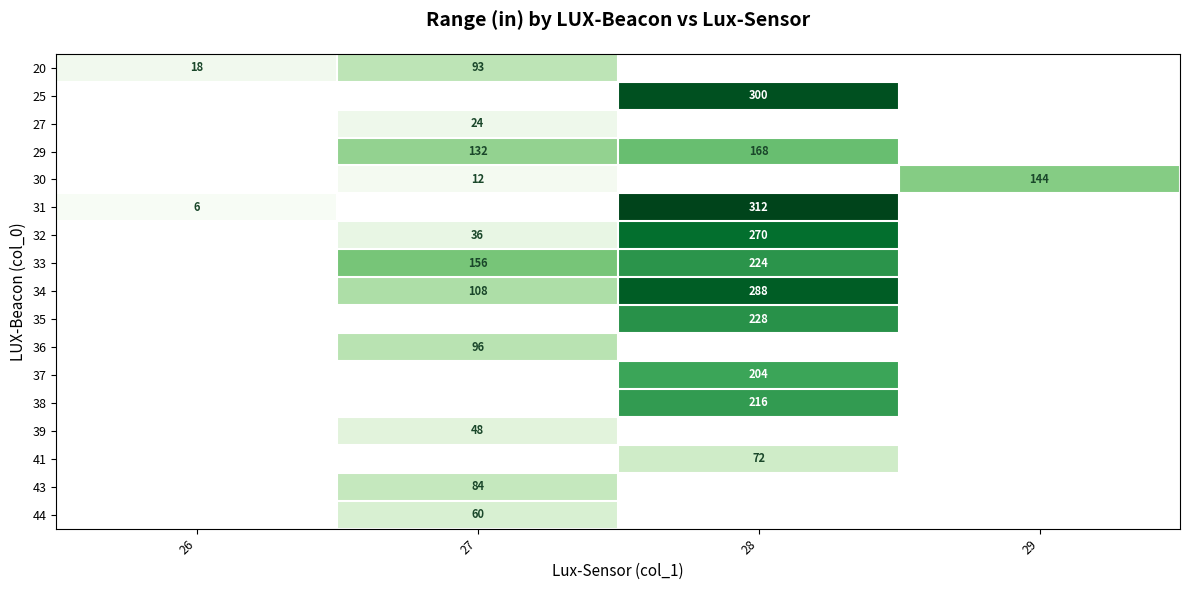

How many categories are shown in the chart?

4